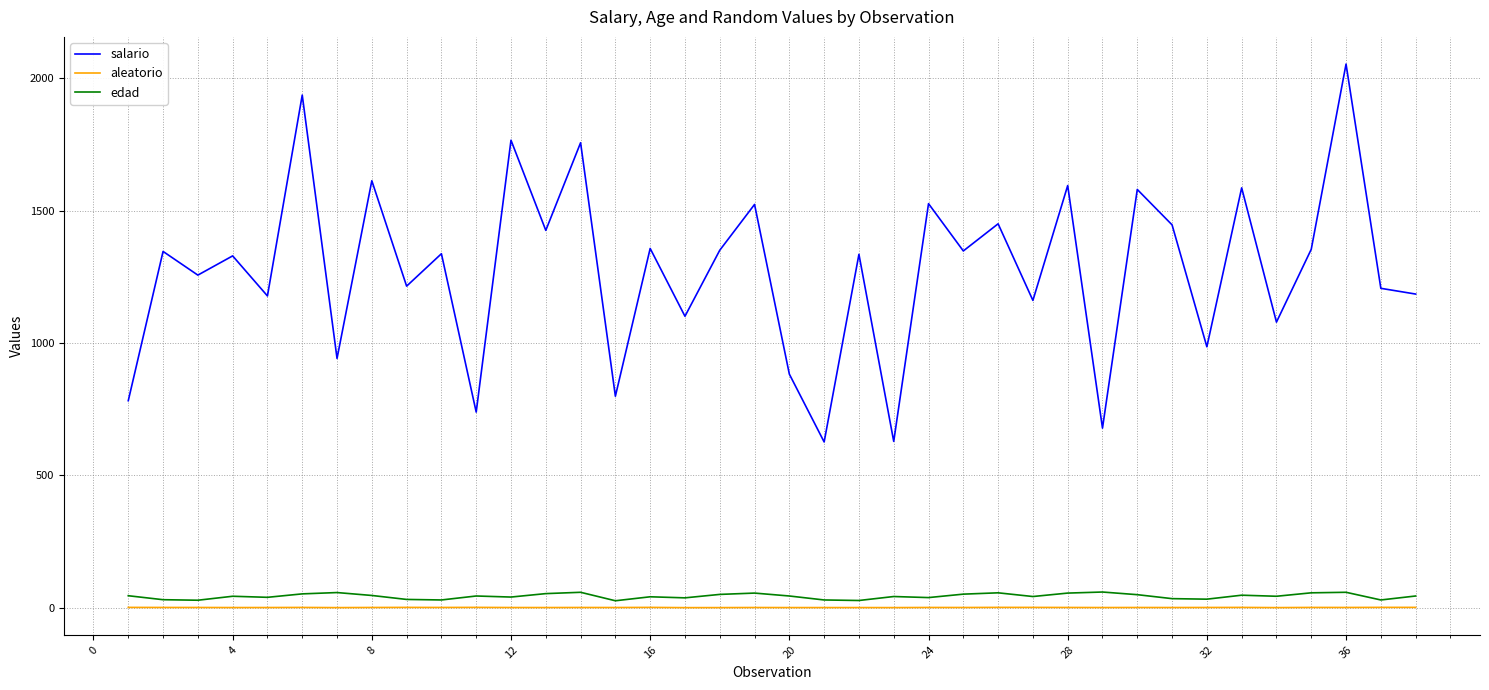

Which series has the widest spread of values?

salario